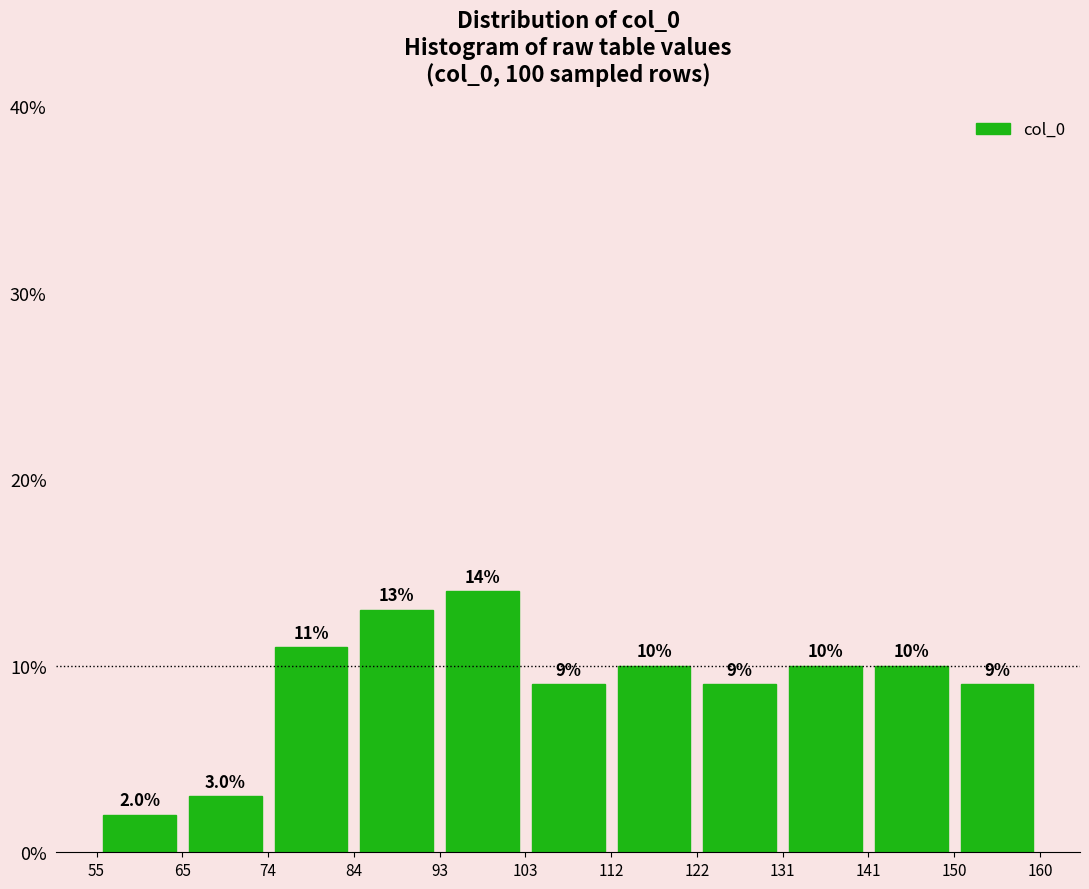

What is the height of the bar covering 93 to 103 on the x-axis?

14.0